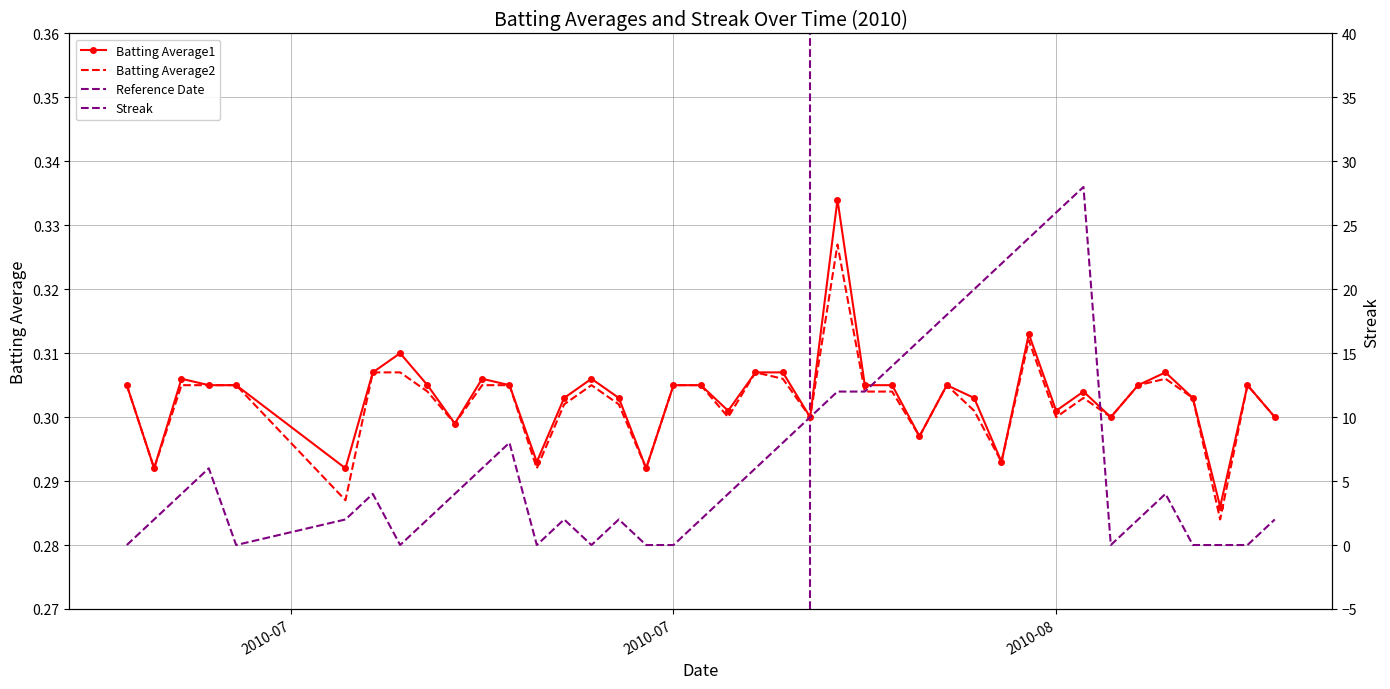

At which category is the sum across all series the highest?

2010-08-11